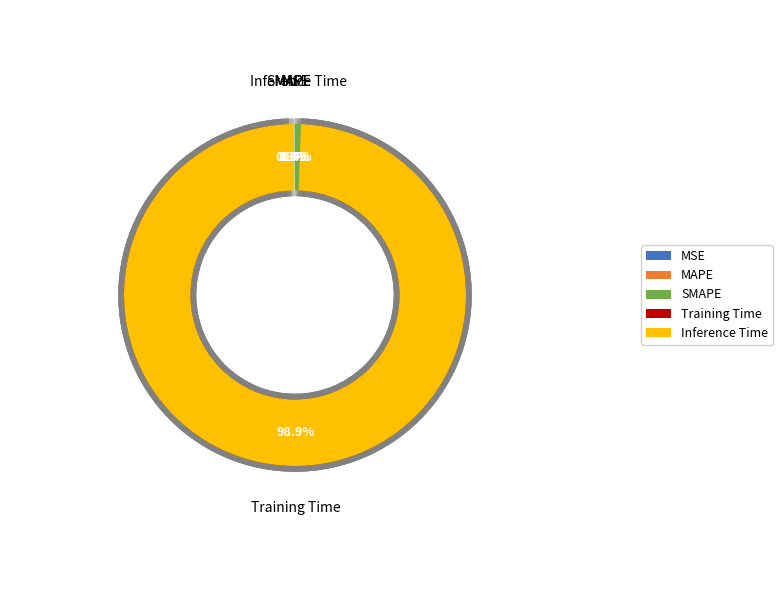

Is it true that Inference Time is 0% of the pie?

True